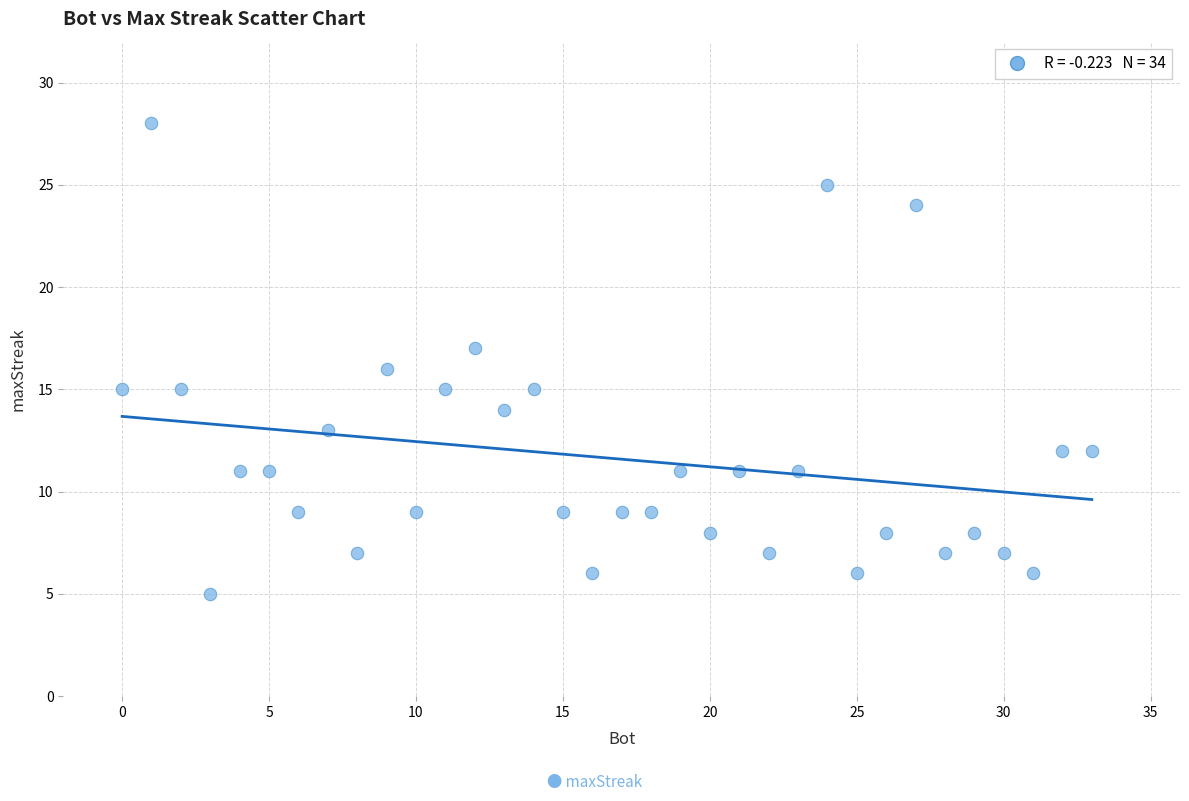

What is the range of X values (max minus min)?

33